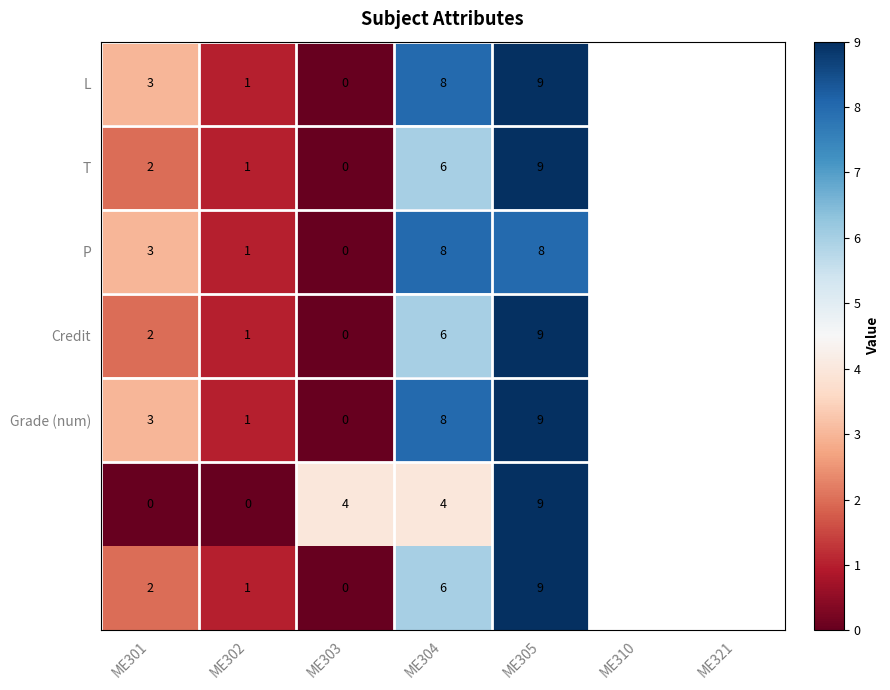

At which category is the sum across all series the highest?

ME305